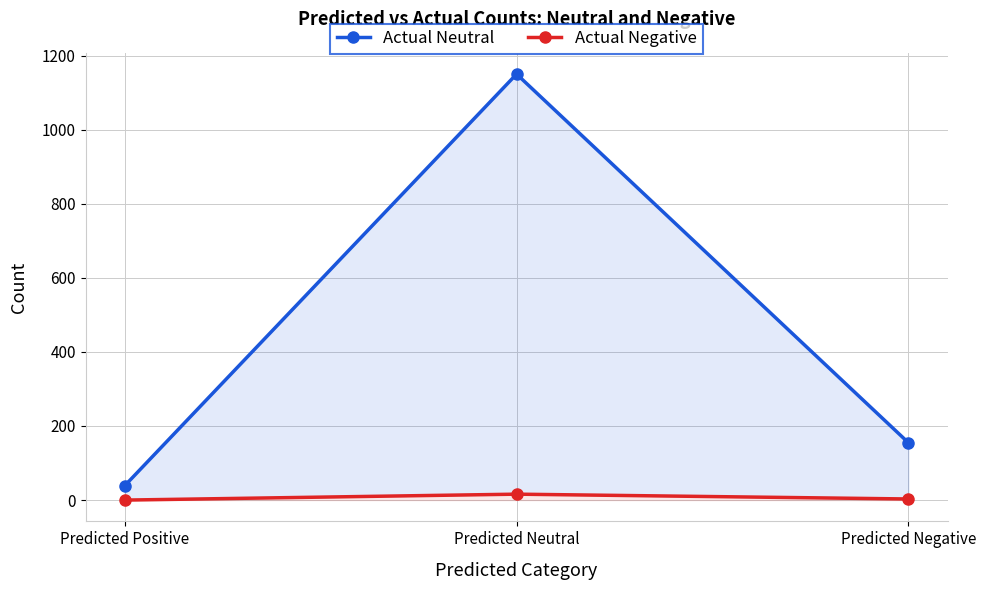

How many values in the Actual Negative series exceed 3?

1